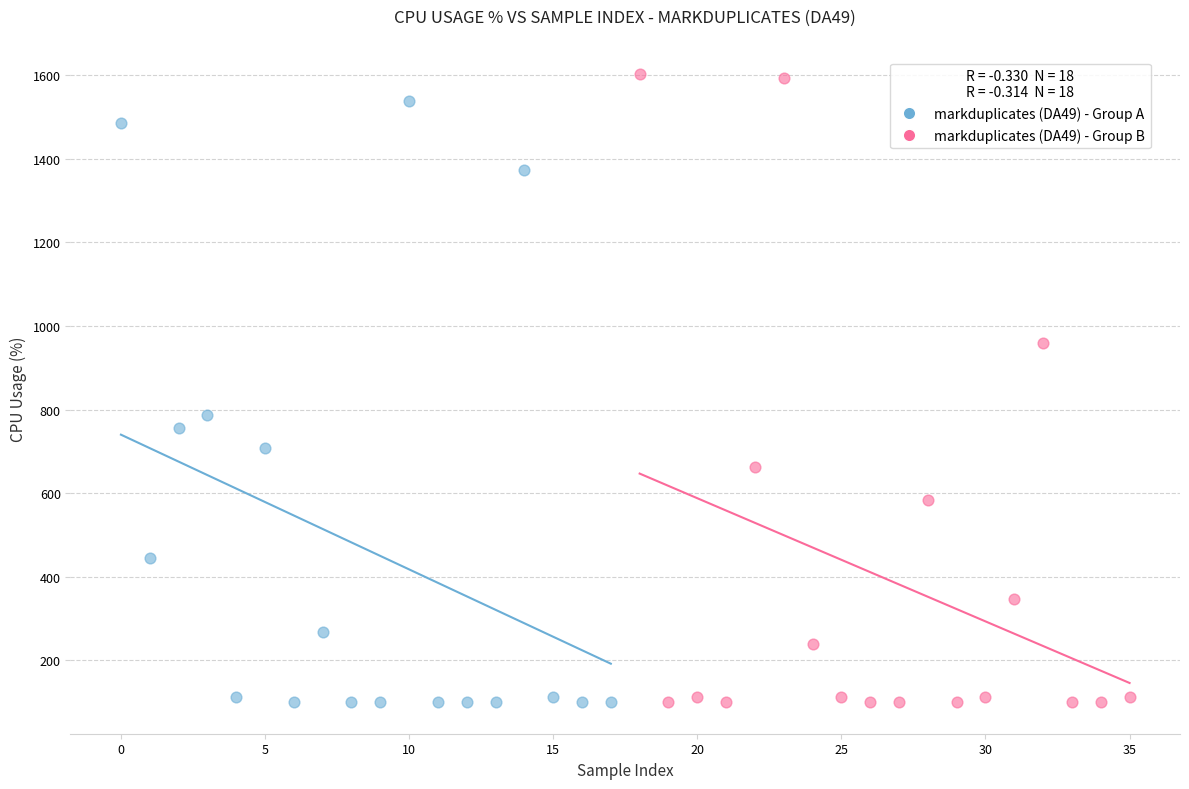

Which series has the widest spread of Y values?

markduplicates (DA49) - Group B